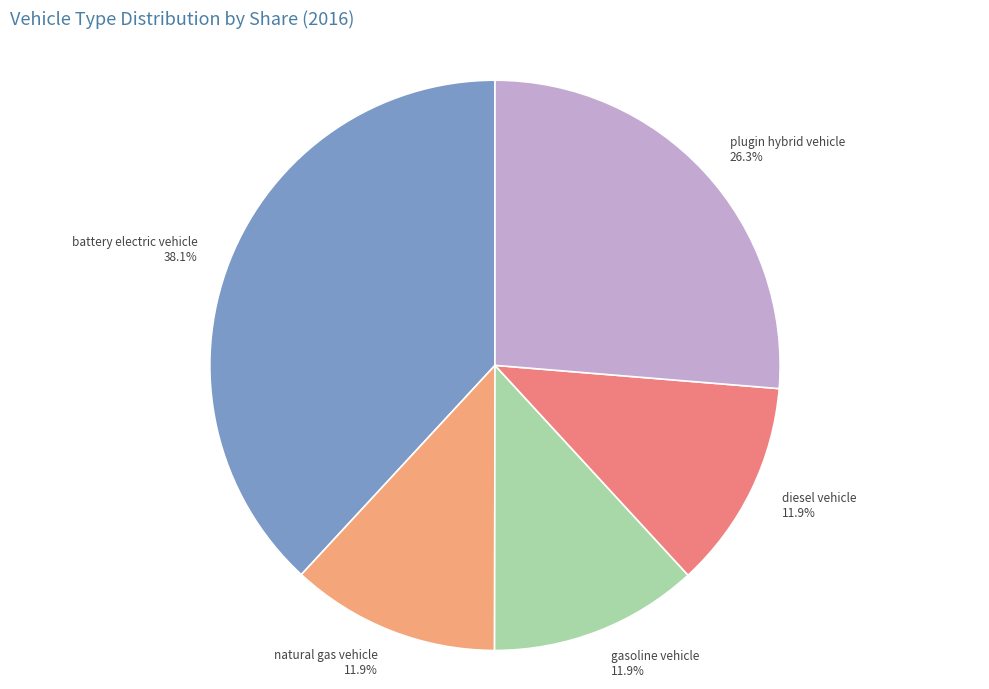

How much of the chart is everything except plugin hybrid vehicle?

73.7%